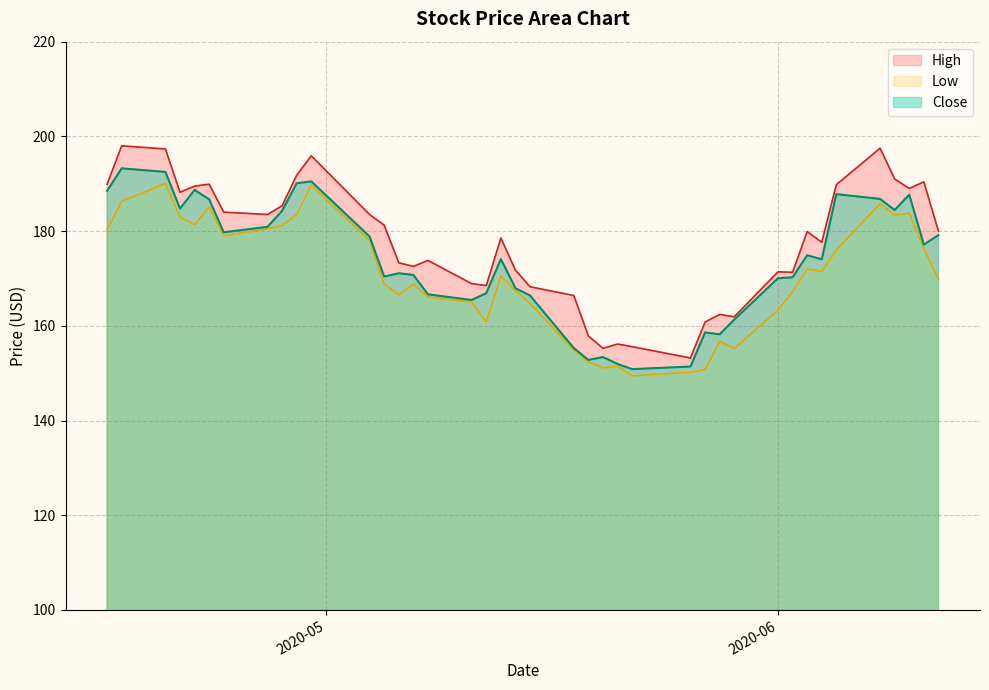

Which series has the widest spread of values?

High